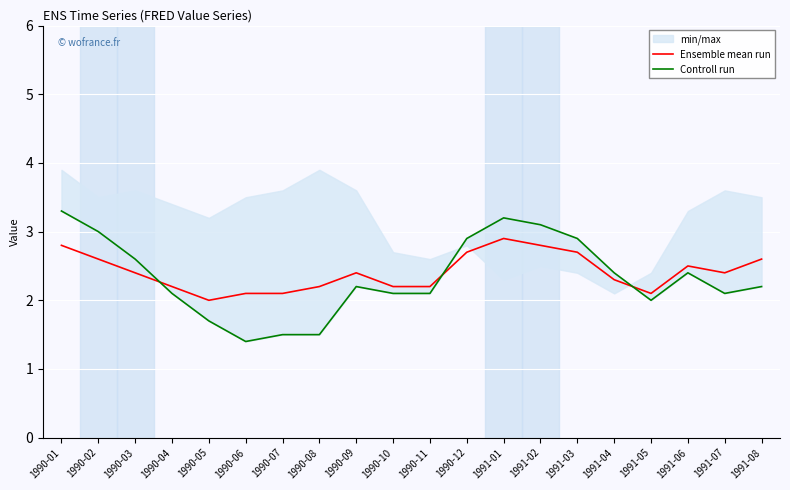

What is the sum of all Controll run values?

46.7